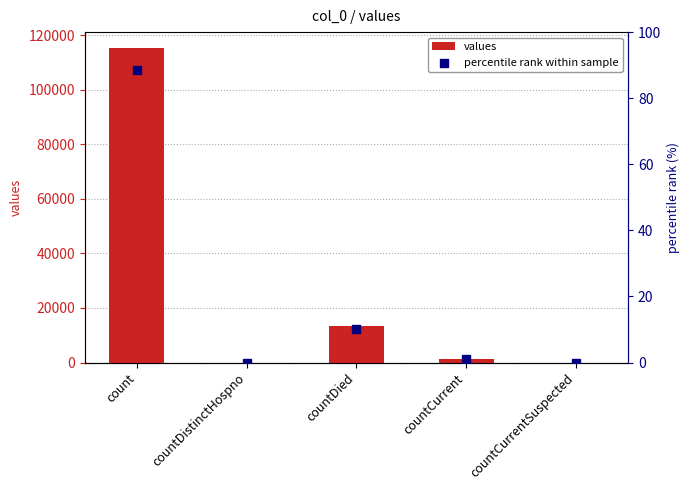

Which series contains the highest Y value?

values